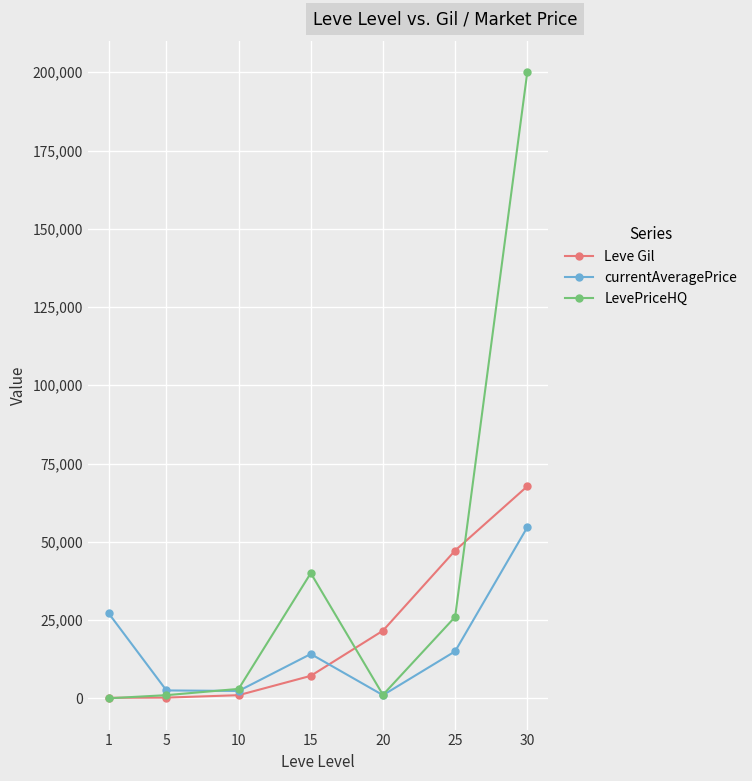

List the series in order of their peak value, highest first.

LevePriceHQ, Leve Gil, currentAveragePrice